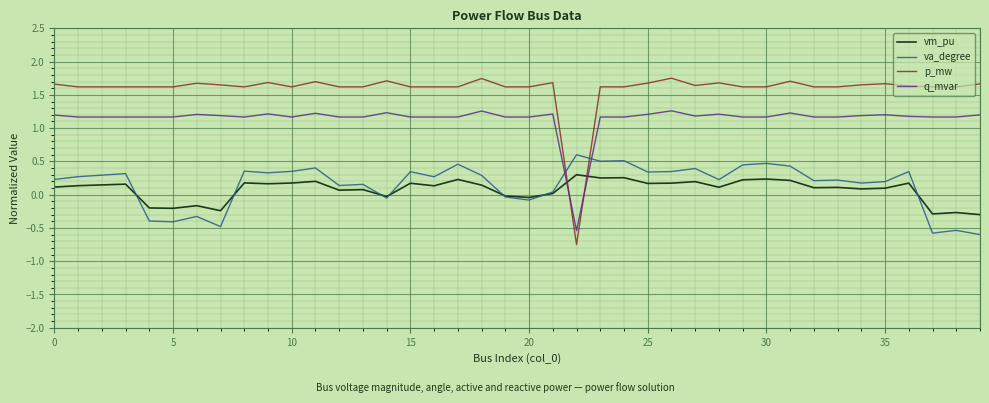

What is the minimum value for va_degree?

-0.6